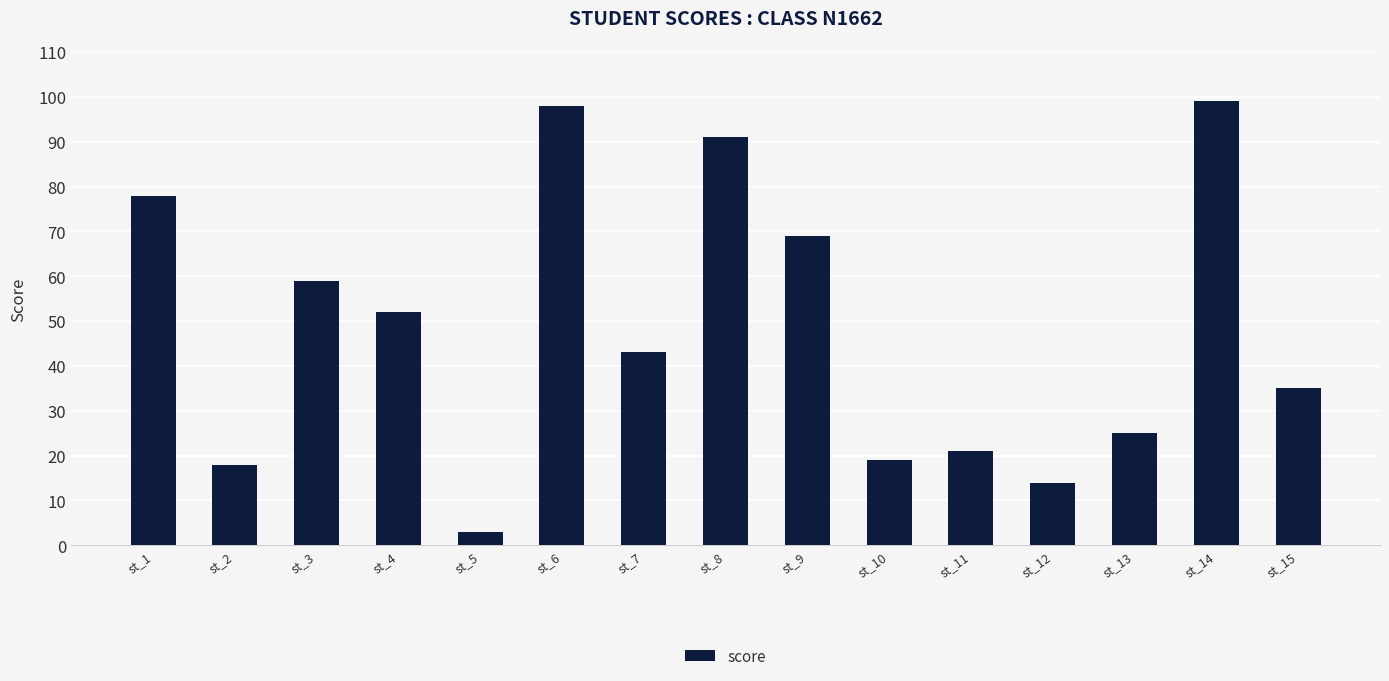

How many data points are less than 43?

7